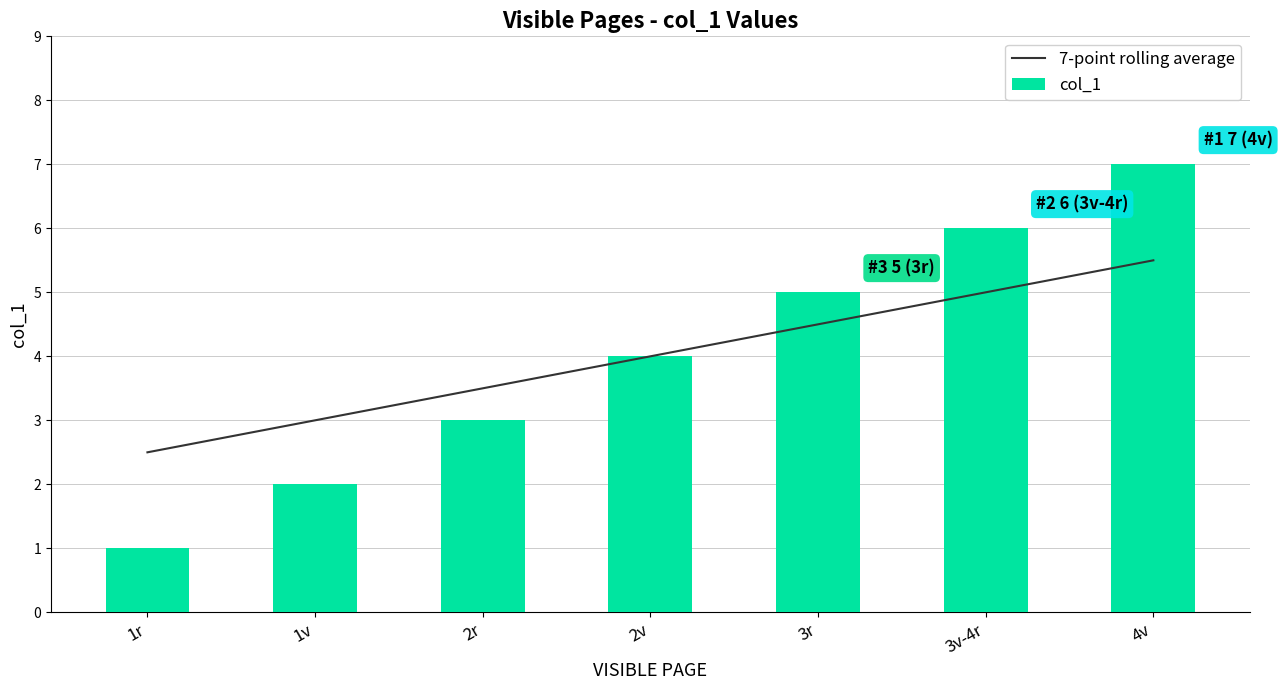

Reading left to right, extract all data points from this chart.

7-point rolling average: 1r=2.5	1v=3.0	2r=3.5	2v=4.0	3r=4.5	3v-4r=5.0	4v=5.5
col_1: 1r=1.0	1v=2.0	2r=3.0	2v=4.0	3r=5.0	3v-4r=6.0	4v=7.0